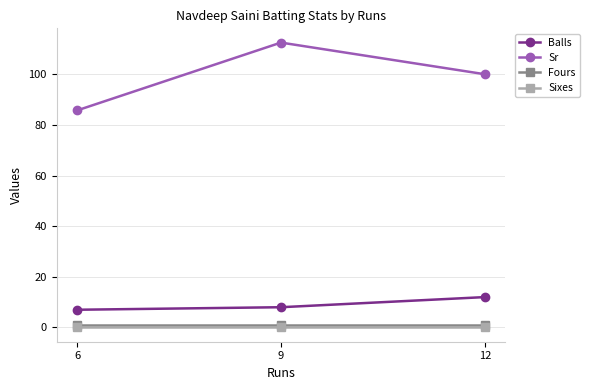

At which category is the sum across all series the highest?

9